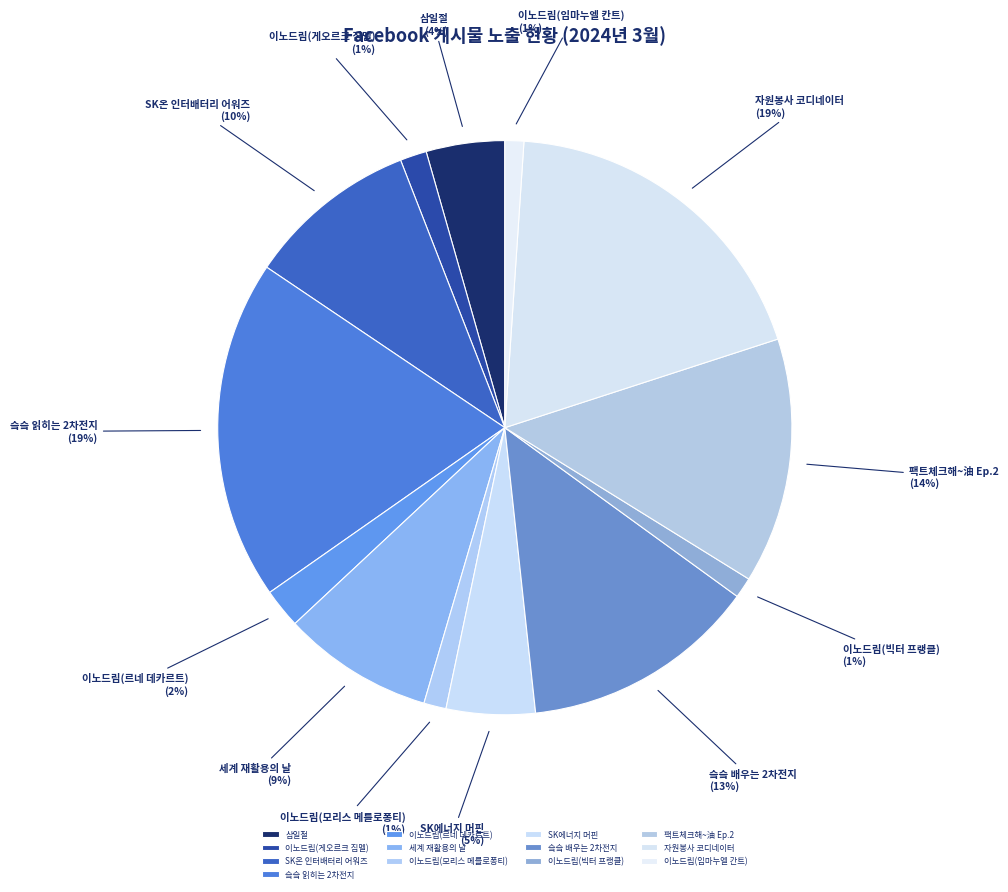

Is 이노드림(임마누엘 칸트) the majority of the pie?

No